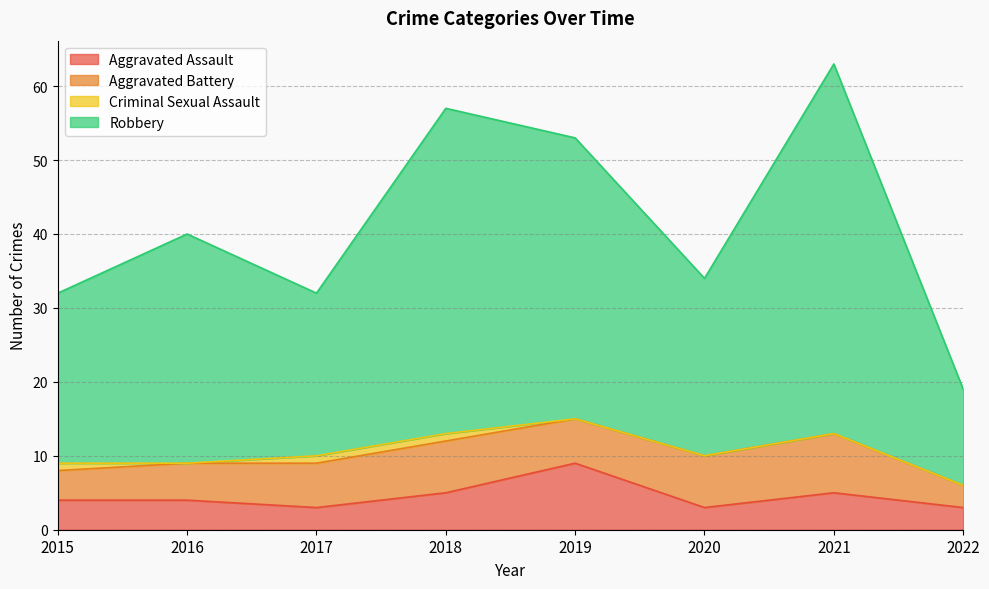

What is the average value of the Aggravated Assault series?

4